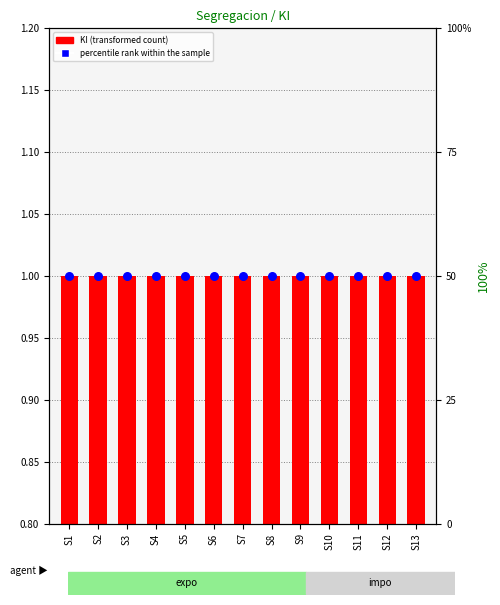

Is the value of KI (transformed count) at S7 greater than the value of percentile rank within the sample at S2?

No